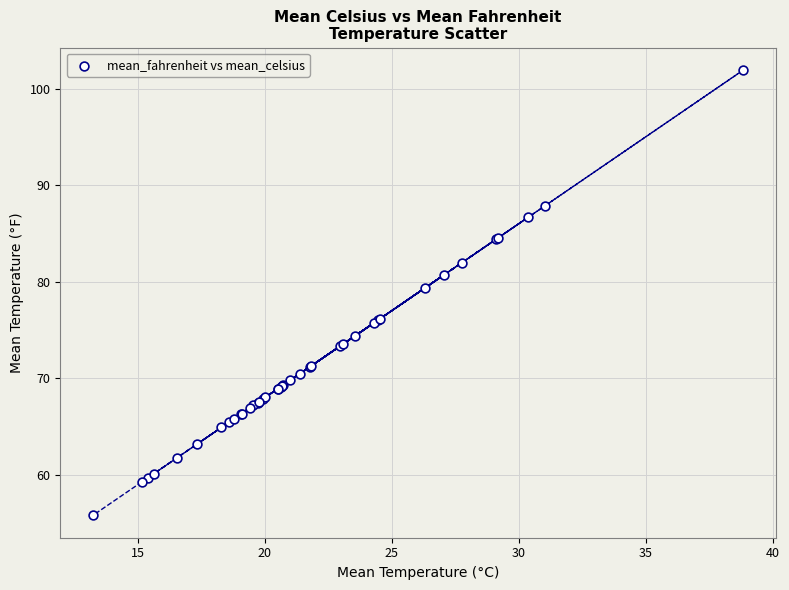

What Y value in the scatter plot is closest to 78?

79.3